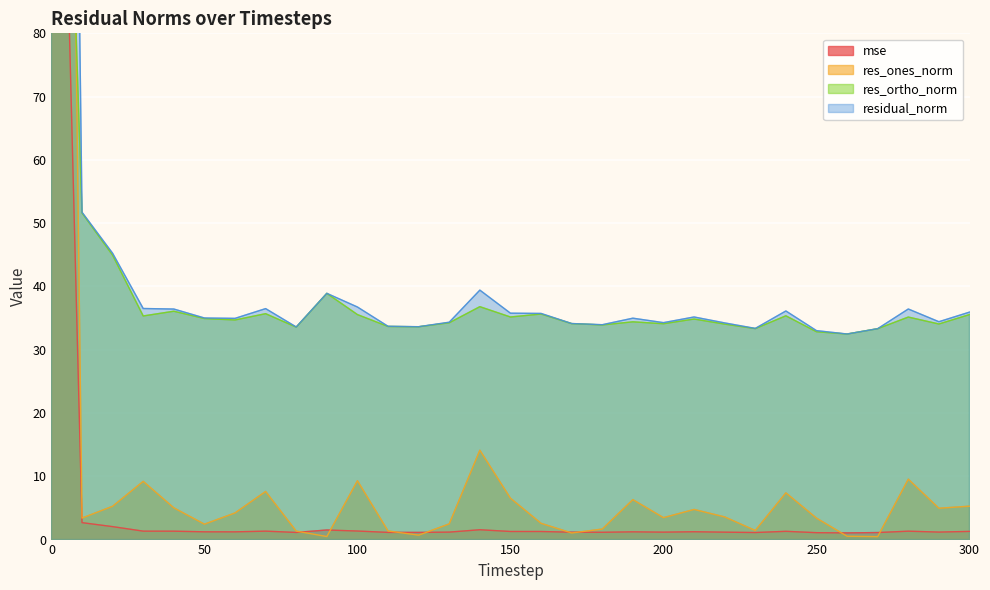

How many values in the res_ones_norm series exceed 3?

19